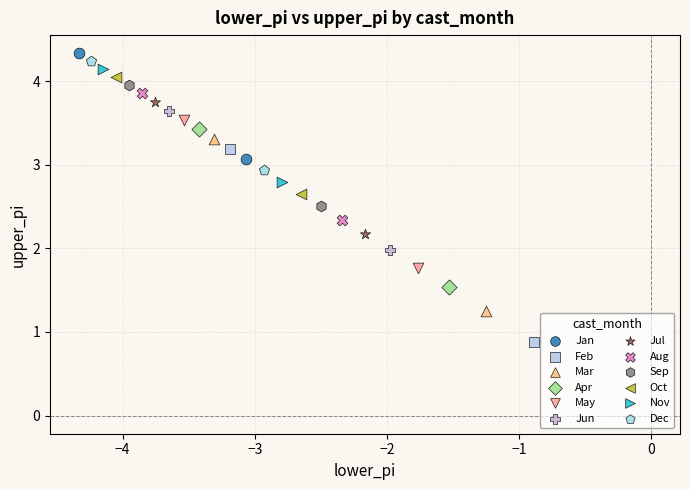

What are all the series names shown in the legend?

Jan, Feb, Mar, Apr, May, Jun, Jul, Aug, Sep, Oct, Nov, Dec